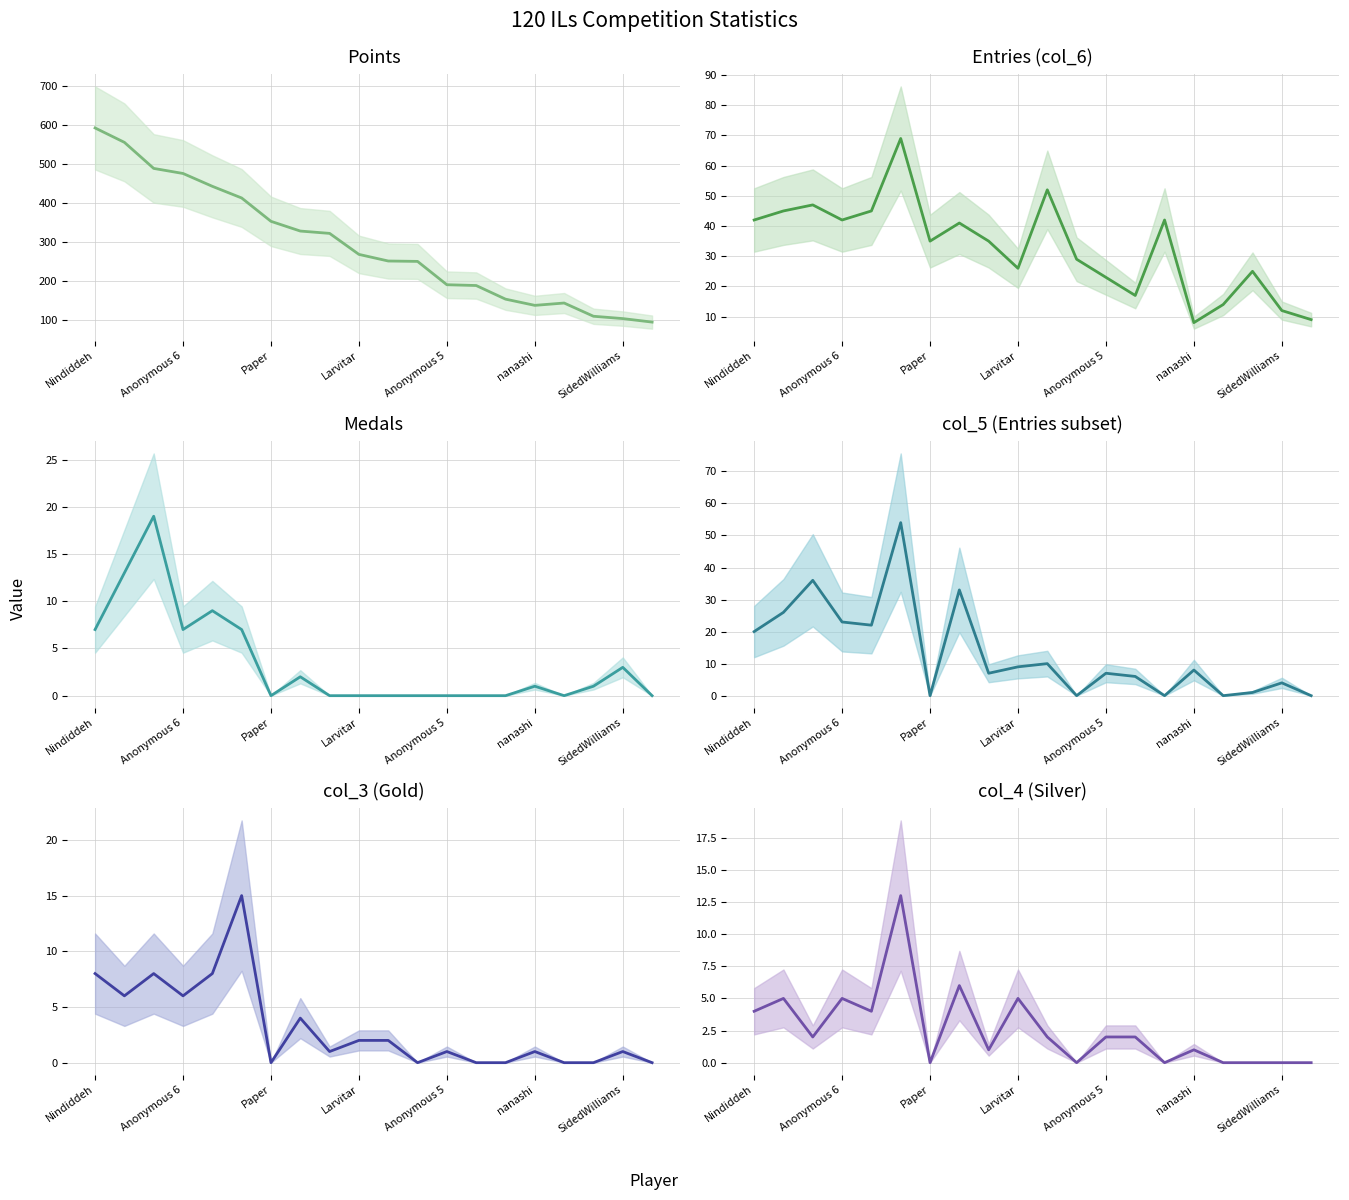

At which category is the sum across all series the highest?

Nindiddeh